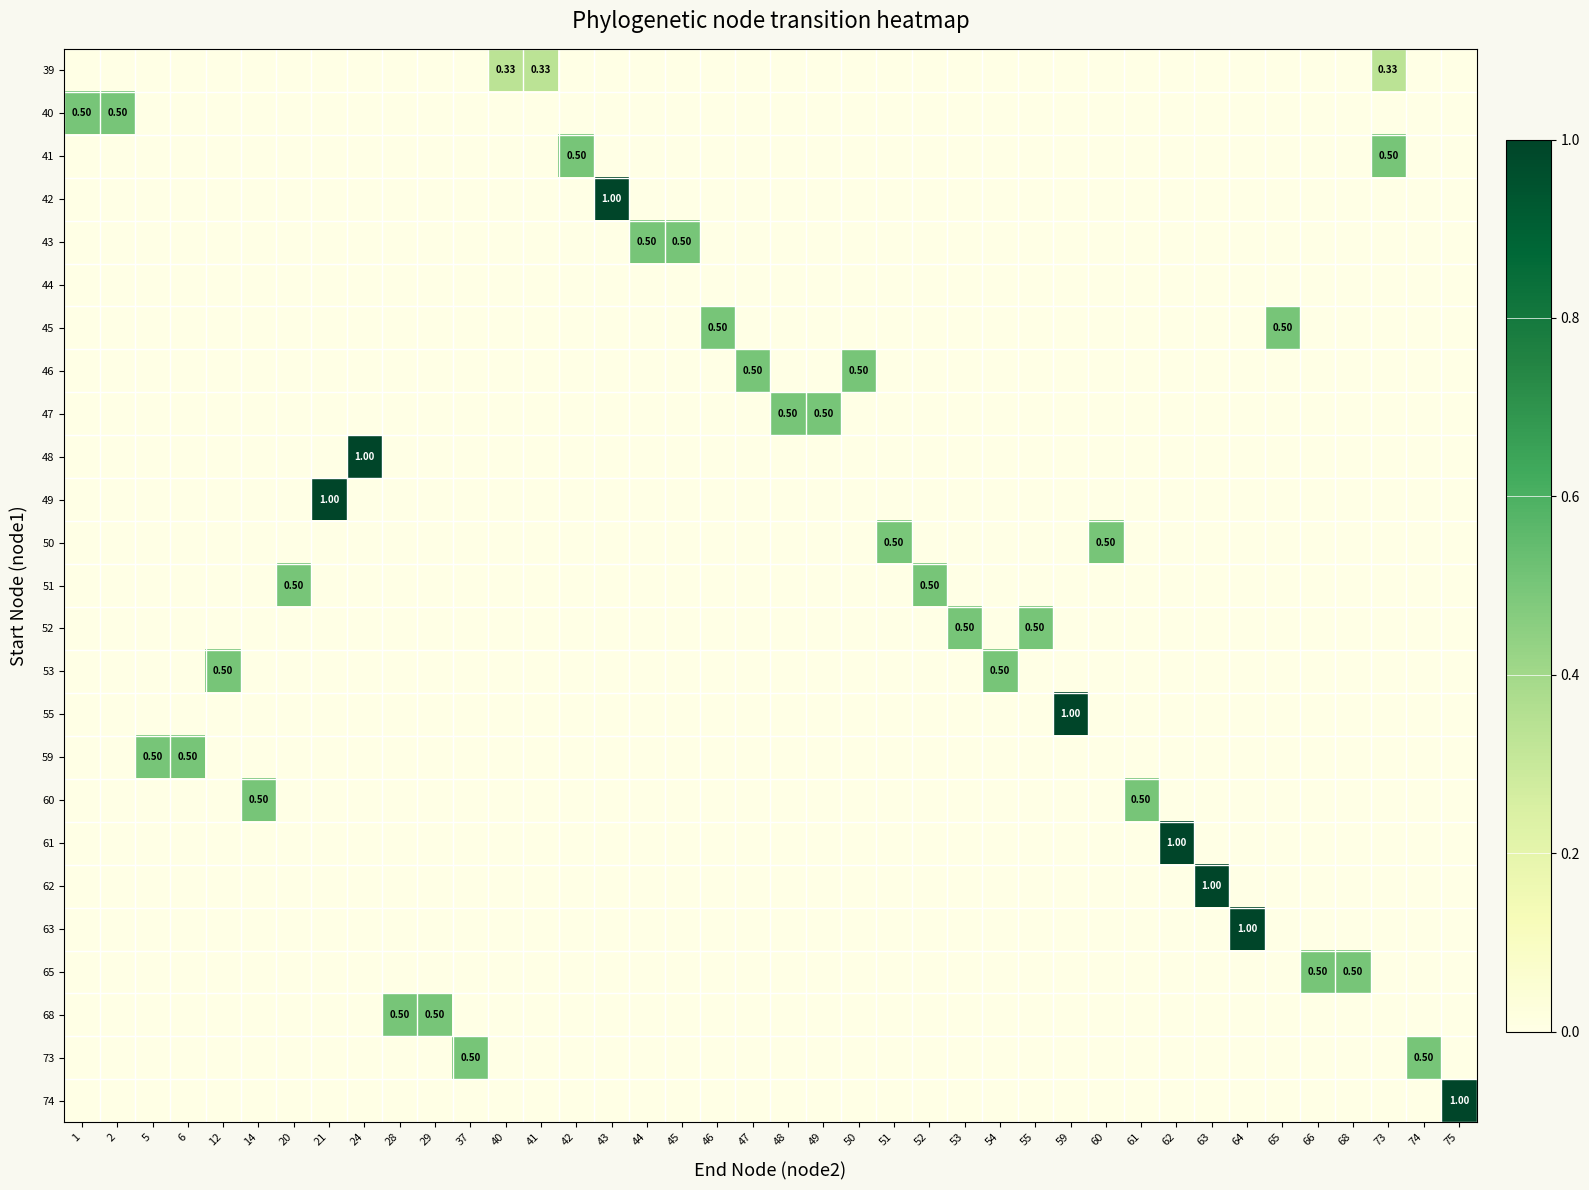

At how many categories does at least one series exceed 0?

40